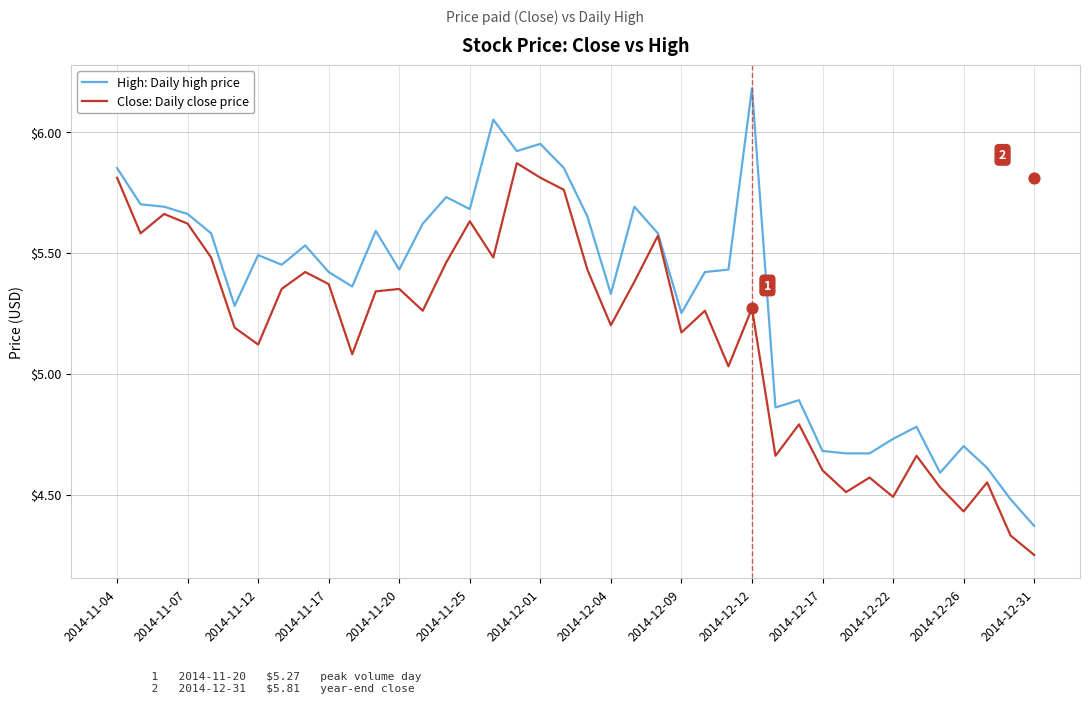

What is the total value across all series at 34?

9.4